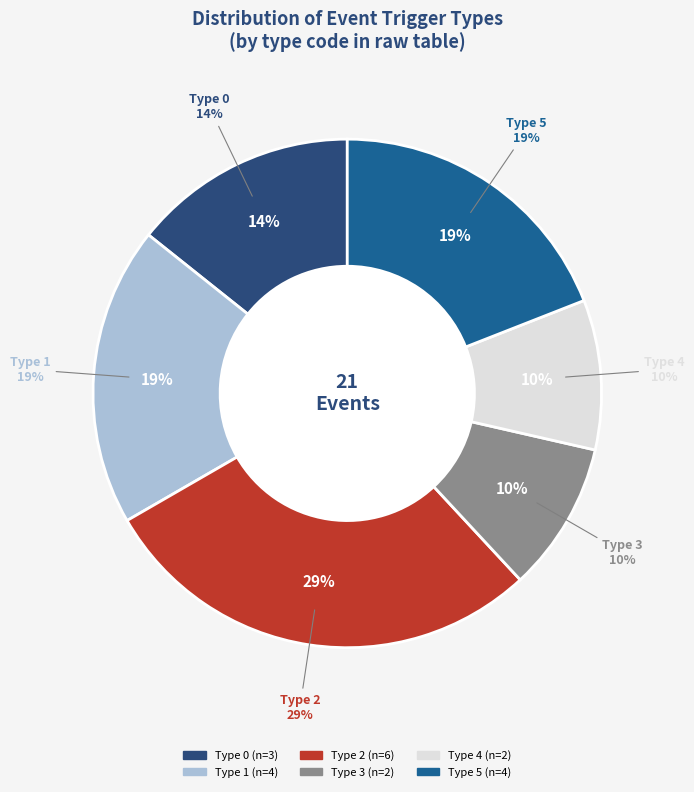

How many segments does this pie chart have?

5